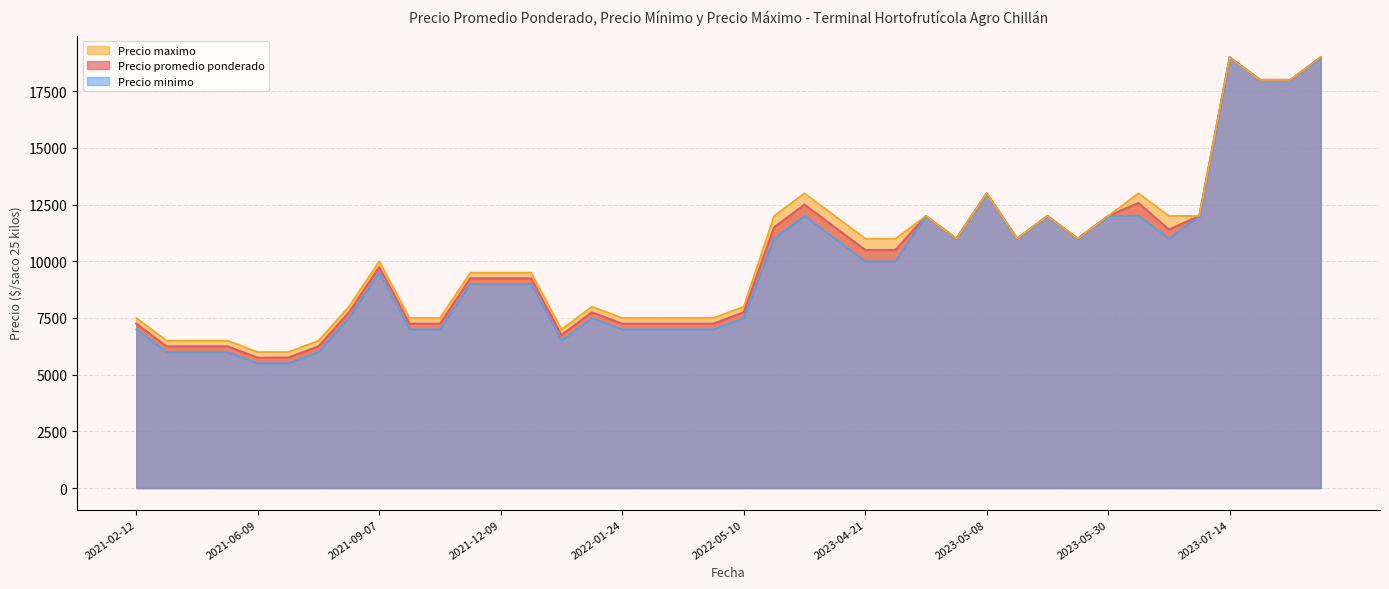

Does the chart display data point markers on the line(s)?

No